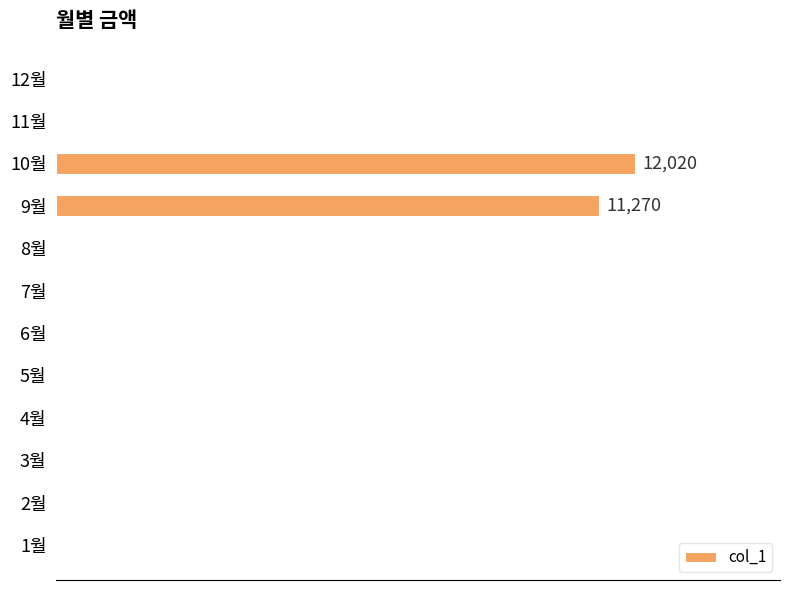

Are the bars horizontal?

Yes